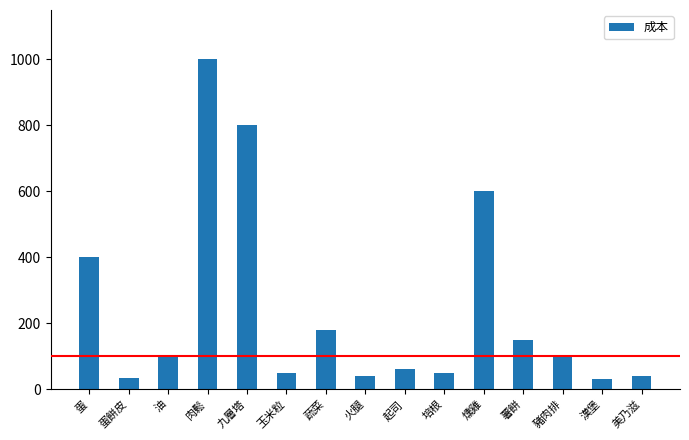

At which label is the value closest to 515?

燻雞